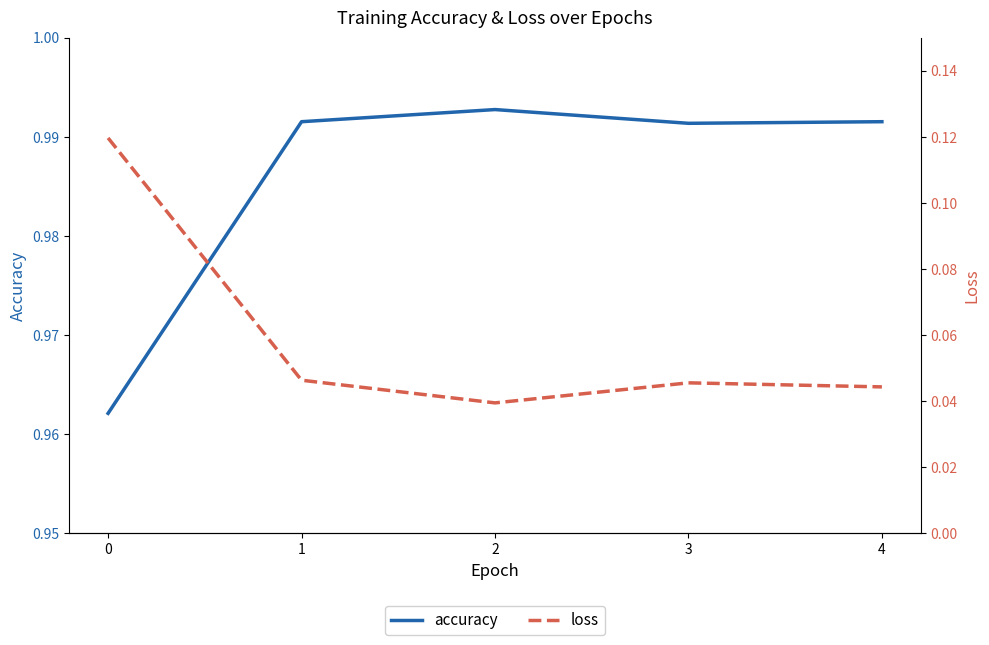

At 2, list the series in order from largest to smallest.

accuracy, loss